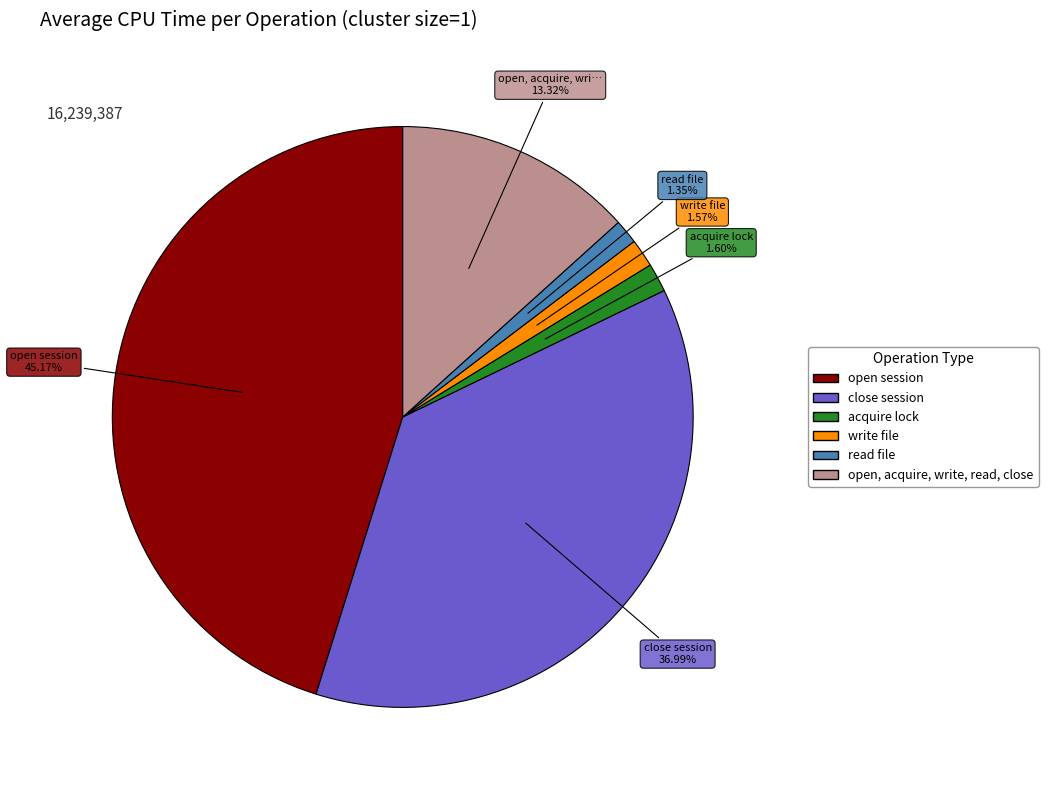

Between close session and open session, which is larger?

open session